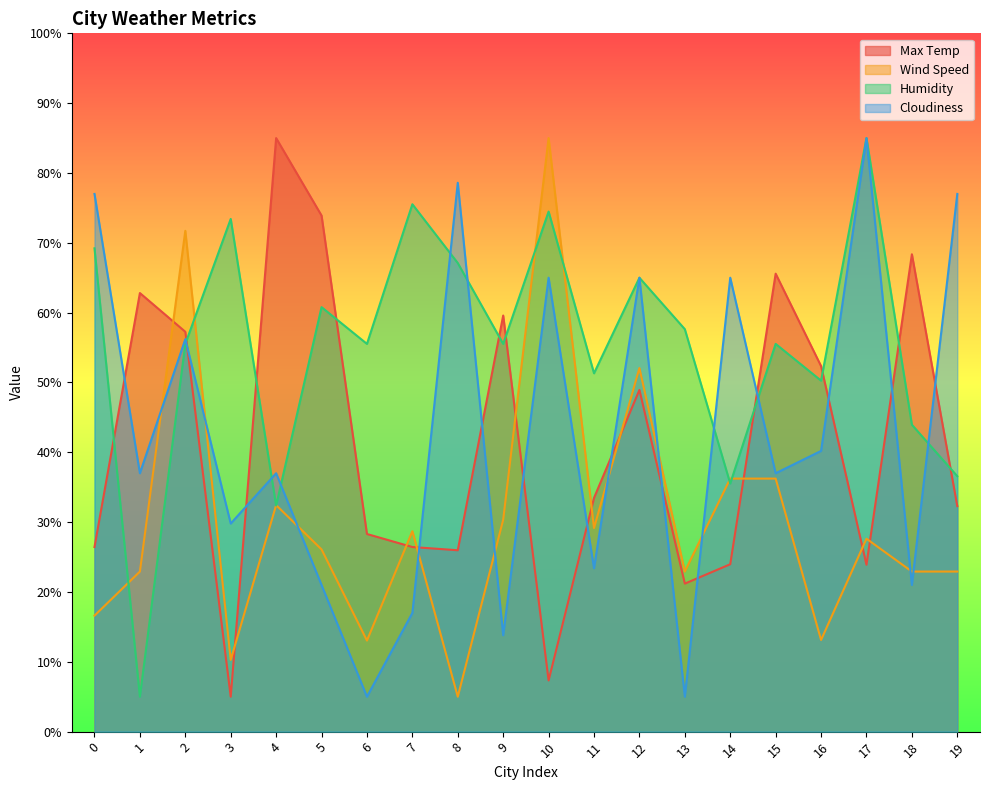

What are all the series names shown in the legend?

Max Temp, Wind Speed, Humidity, Cloudiness